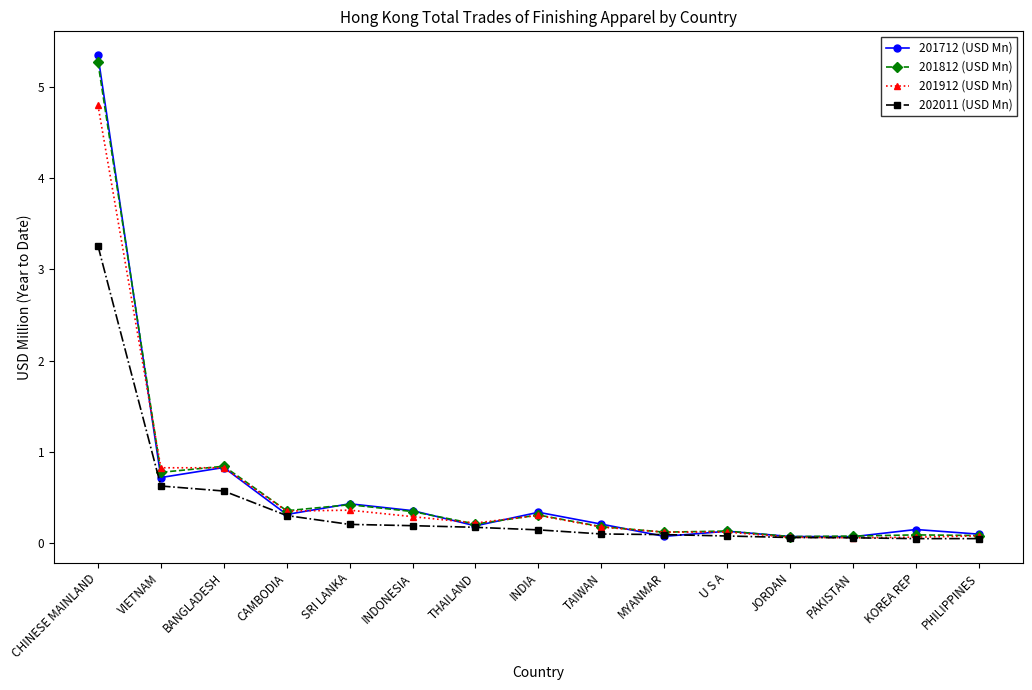

Is this an area chart (filled region under the line)?

No